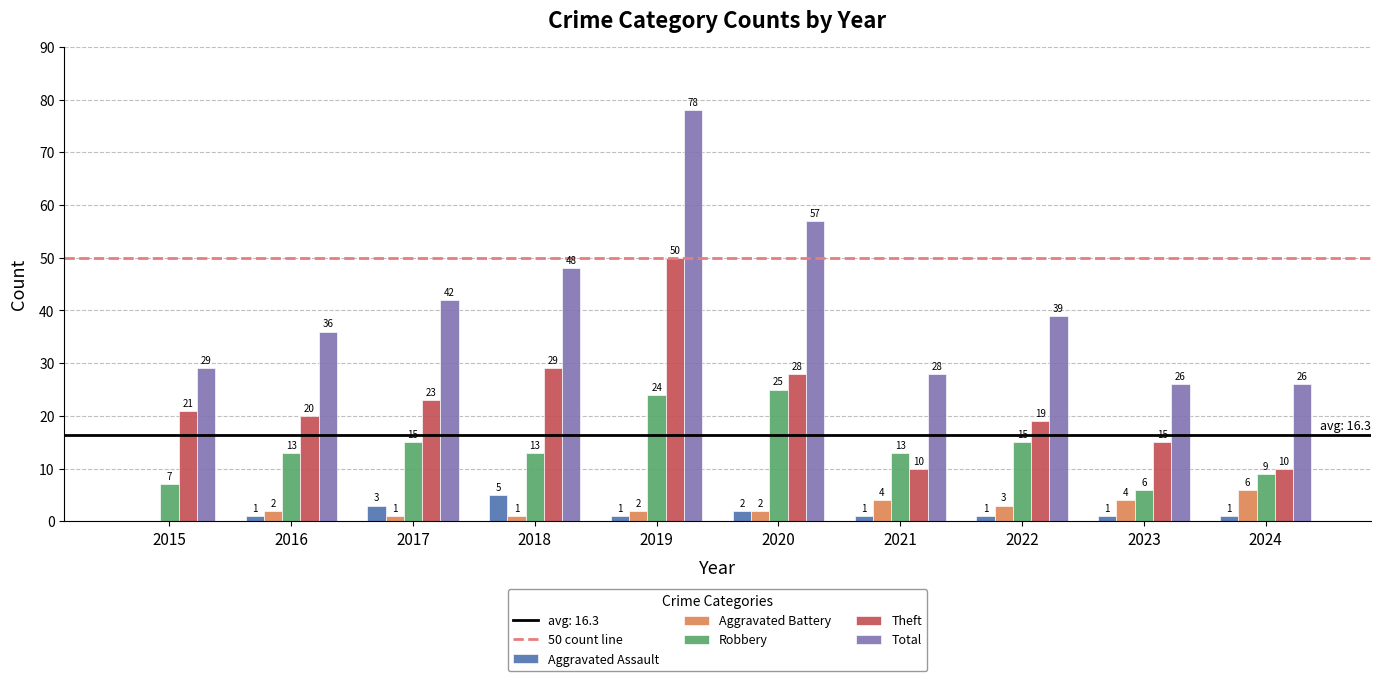

How many data points does each series have?

10